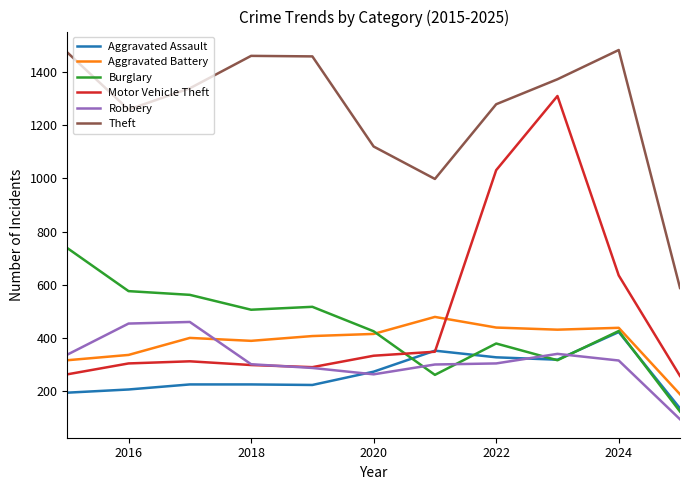

True or false: Theft and Aggravated Assault intersect in this chart.

False